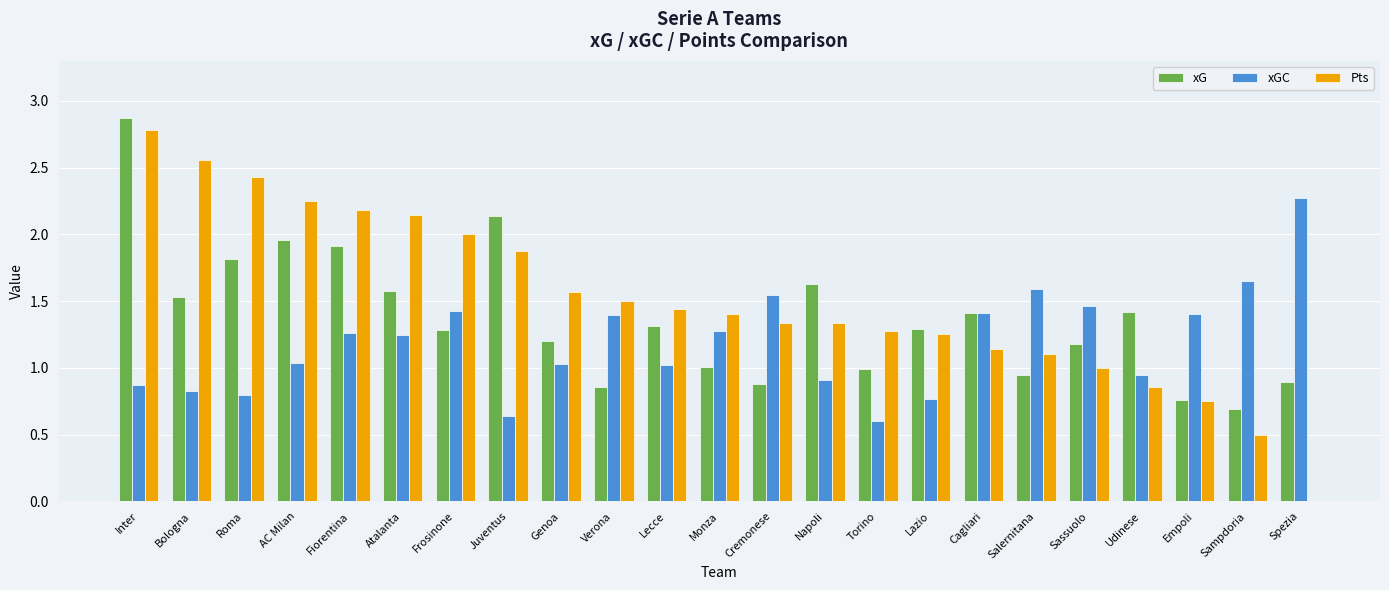

Between Torino and Salernitana, which series saw the biggest shift?

xGC